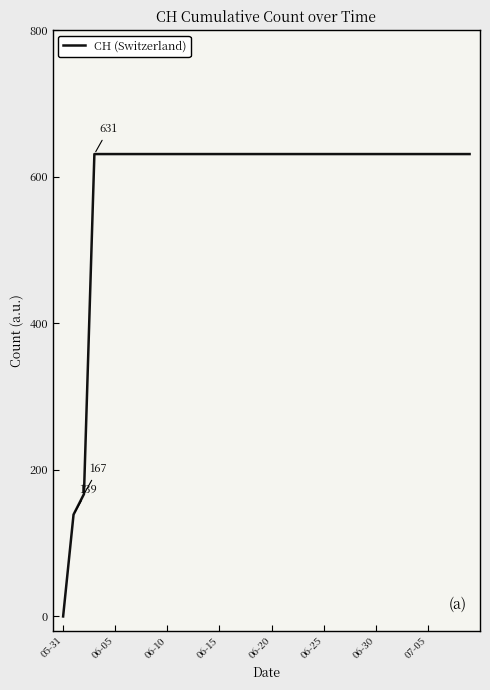

What is the maximum value shown in the chart?

631